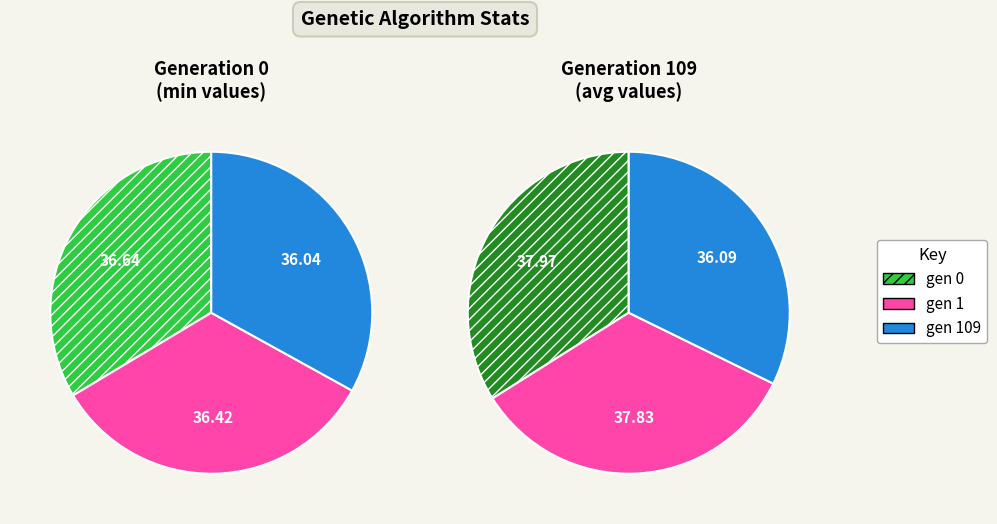

Is it true that gen 1 is 40% of the pie?

False